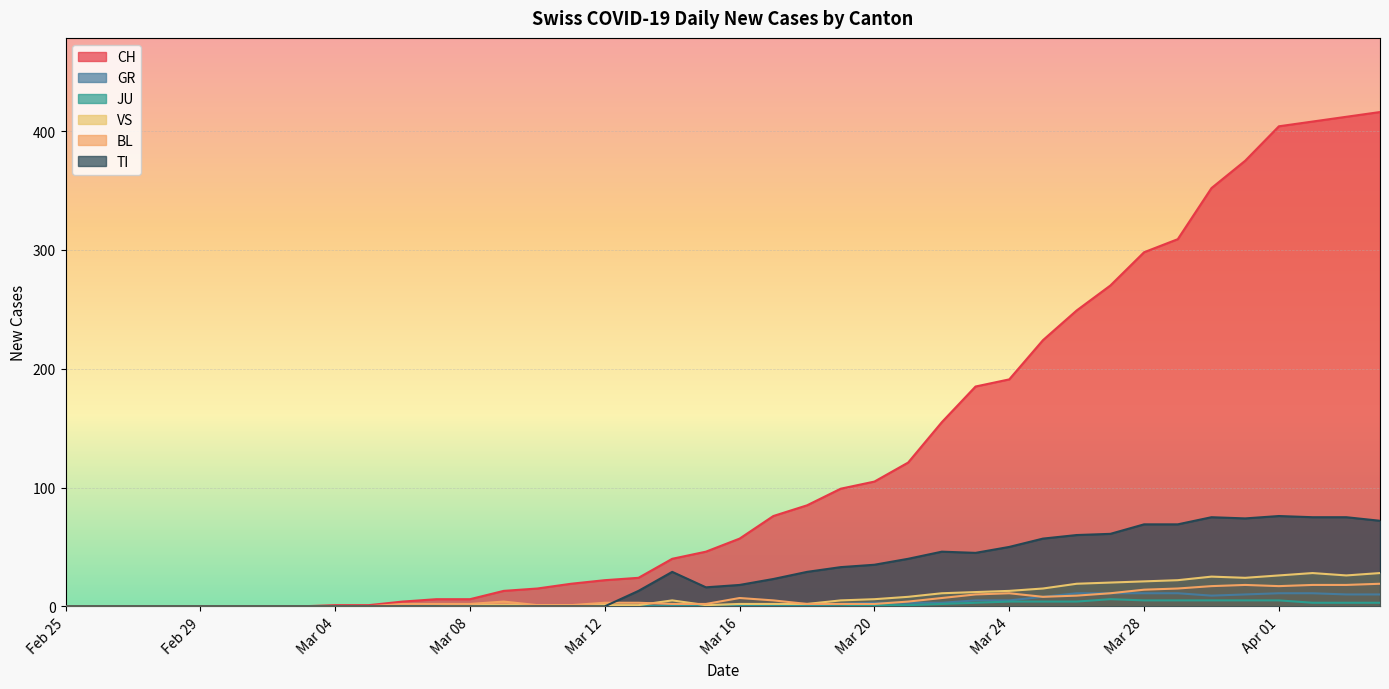

Is it true that VS equals 25 at 2020-03-30?

True